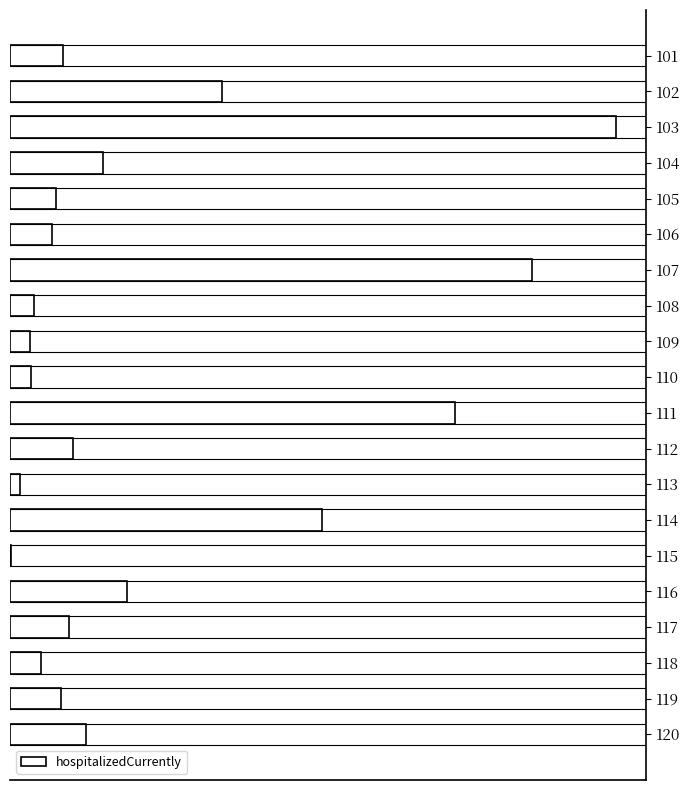

What is the maximum value shown in the chart?

4297